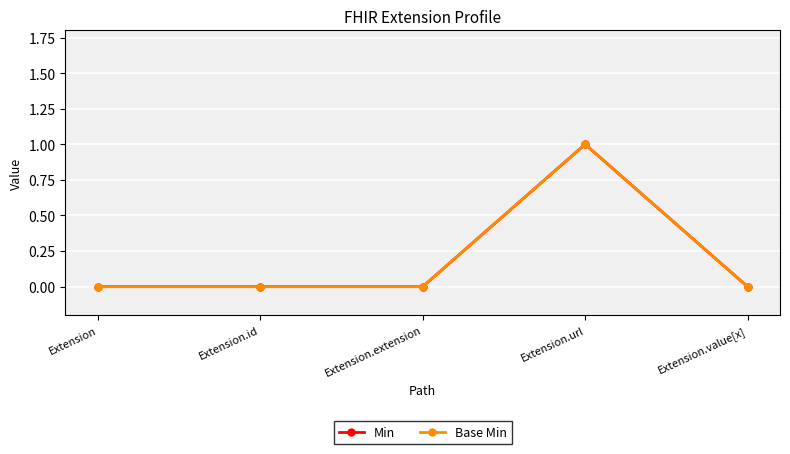

Does the chart have visible grid lines?

Yes